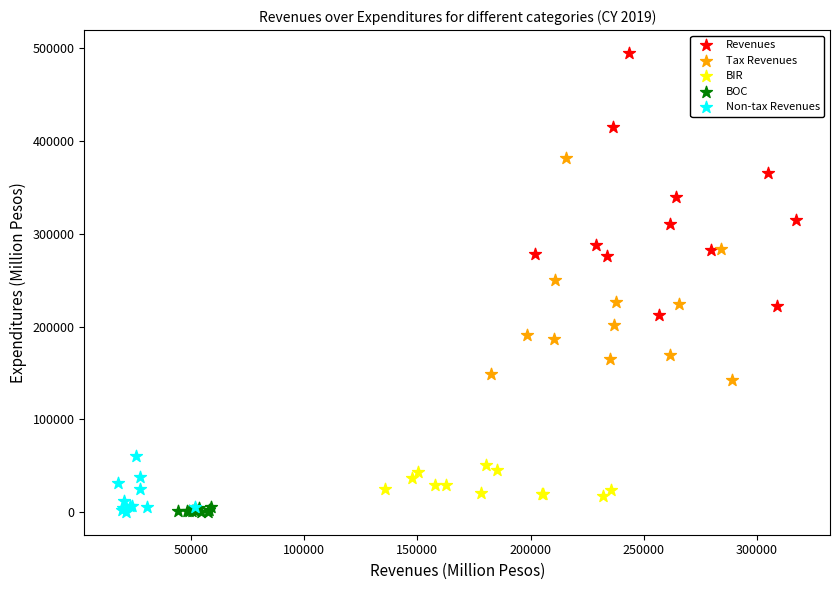

Which series has the largest Y range (max minus min)?

Revenues